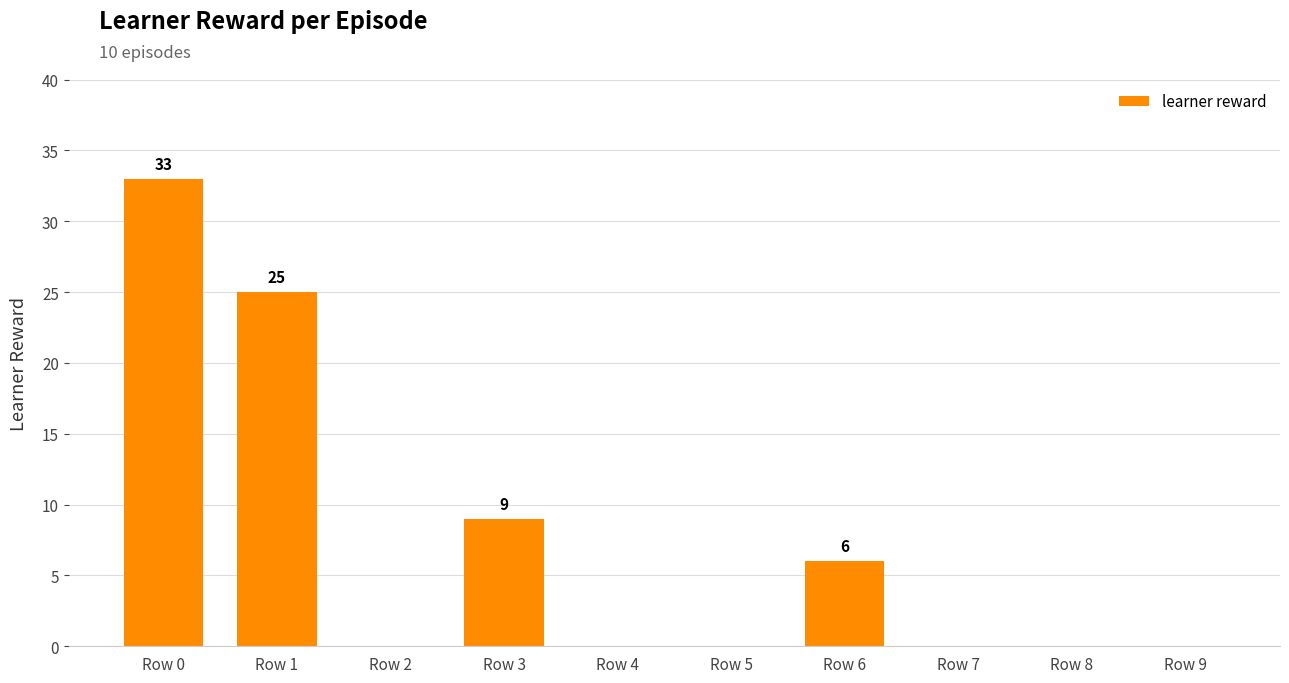

Is it true that the value at Row 3 is 12?

False